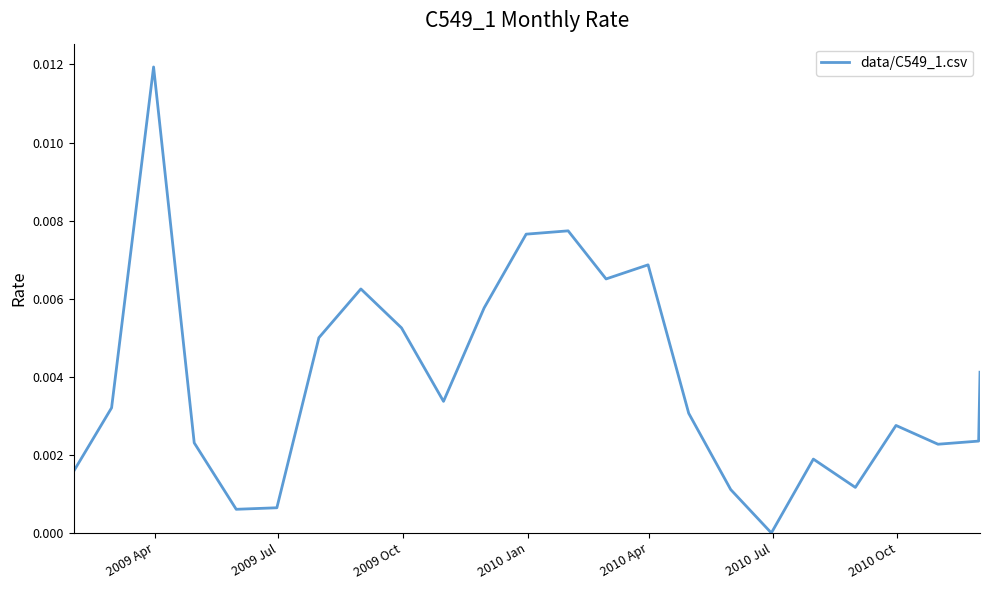

How many interior local valleys (lower than both neighbors) does the data have?

6